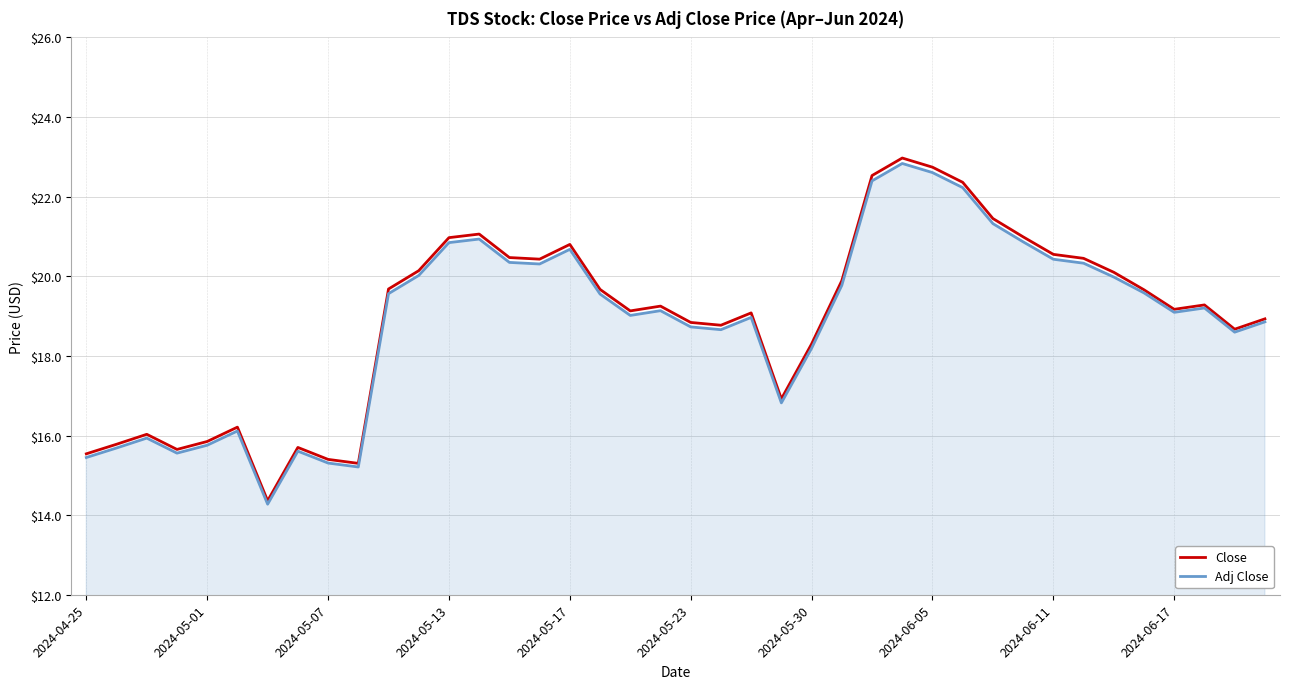

What is the lowest value of the Adj Close series?

14.3